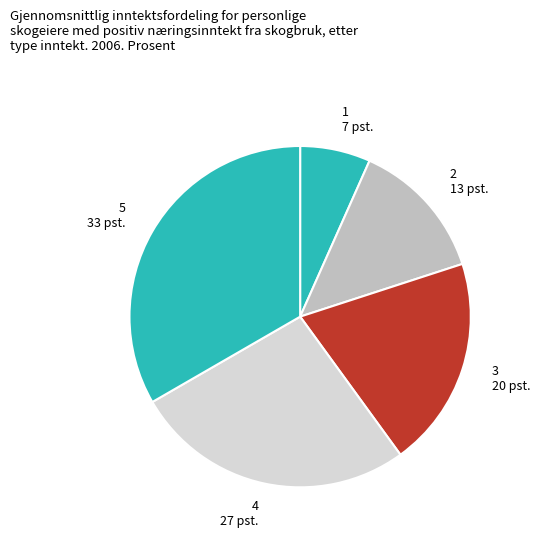

How many slices are in this pie chart?

5